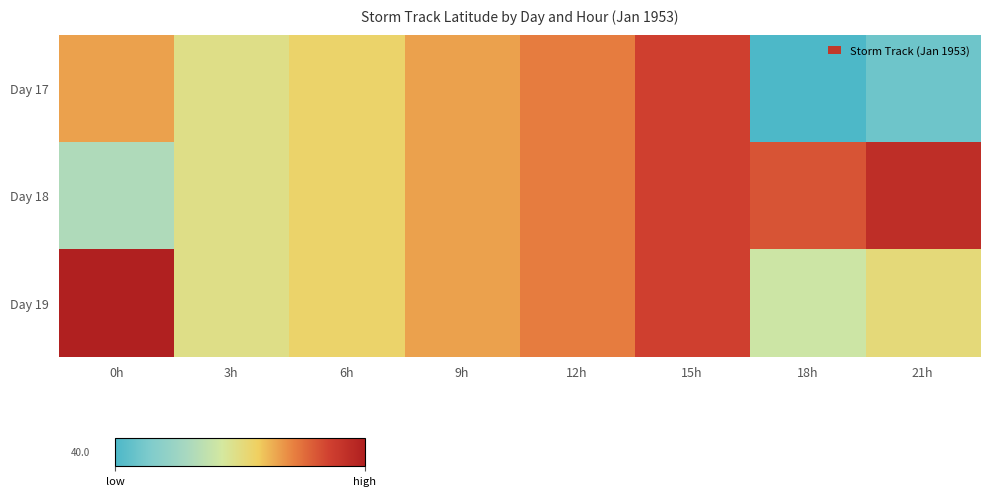

Which series changed the most between 6h and 18h?

Day 17